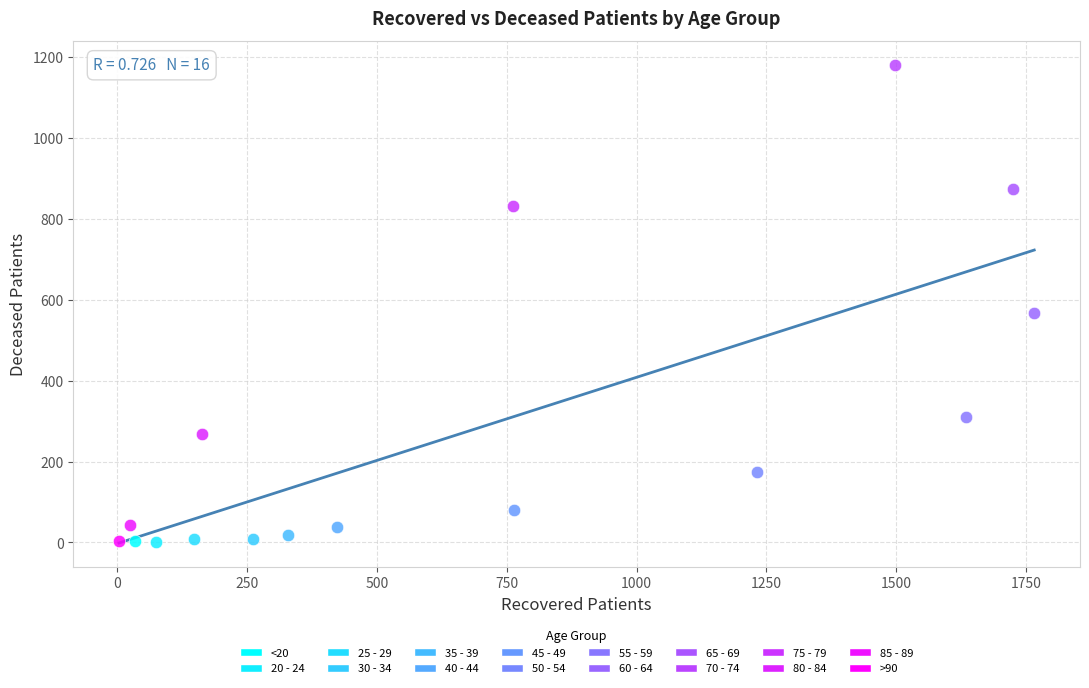

What are all the series names shown in the legend?

<20, 20 - 24, 25 - 29, 30 - 34, 35 - 39, 40 - 44, 45 - 49, 50 - 54, 55 - 59, 60 - 64, 65 - 69, 70 - 74, 75 - 79, 80 - 84, 85 - 89, >90